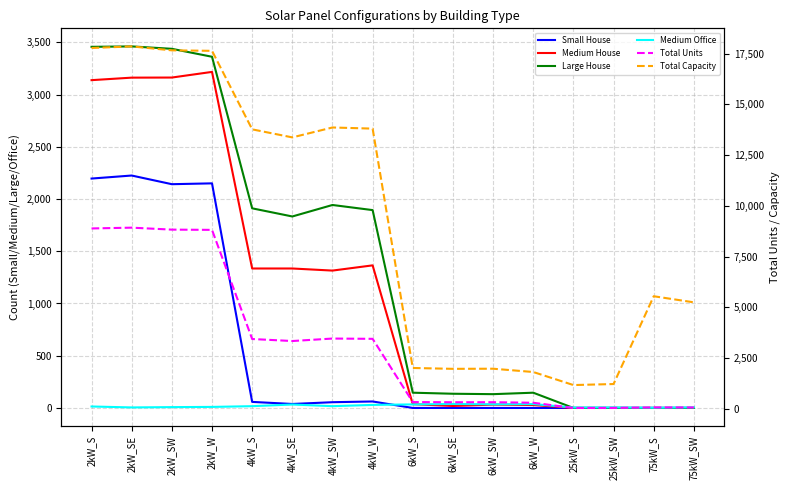

Read the Total Units value at 4kW_SW.

3466